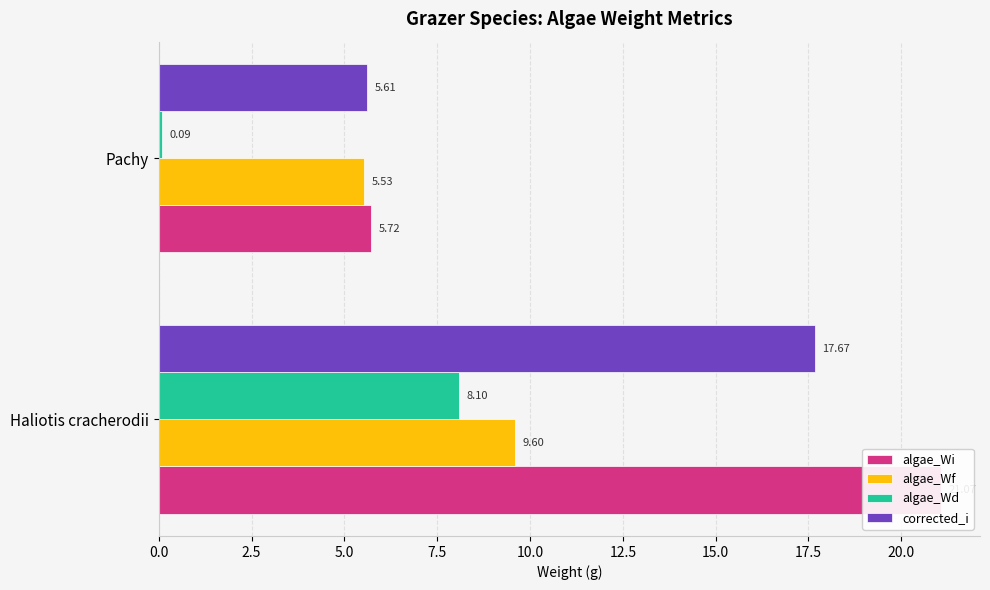

At how many categories does at least one series exceed 17?

1